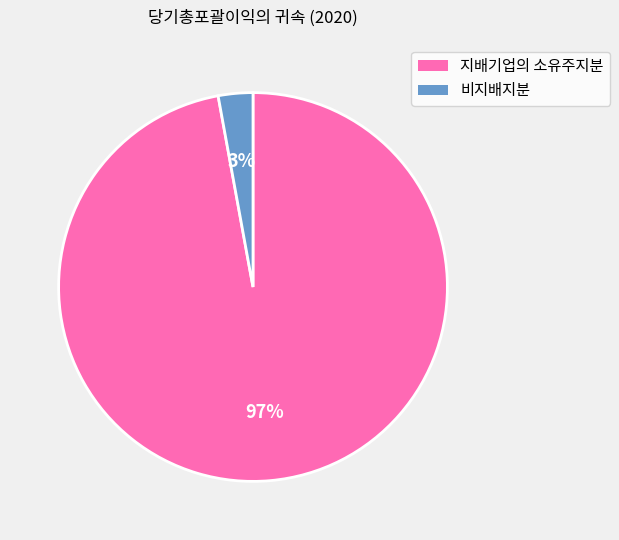

The 지배기업의 소유주지분 slice represents 86% of the pie. True or false?

False